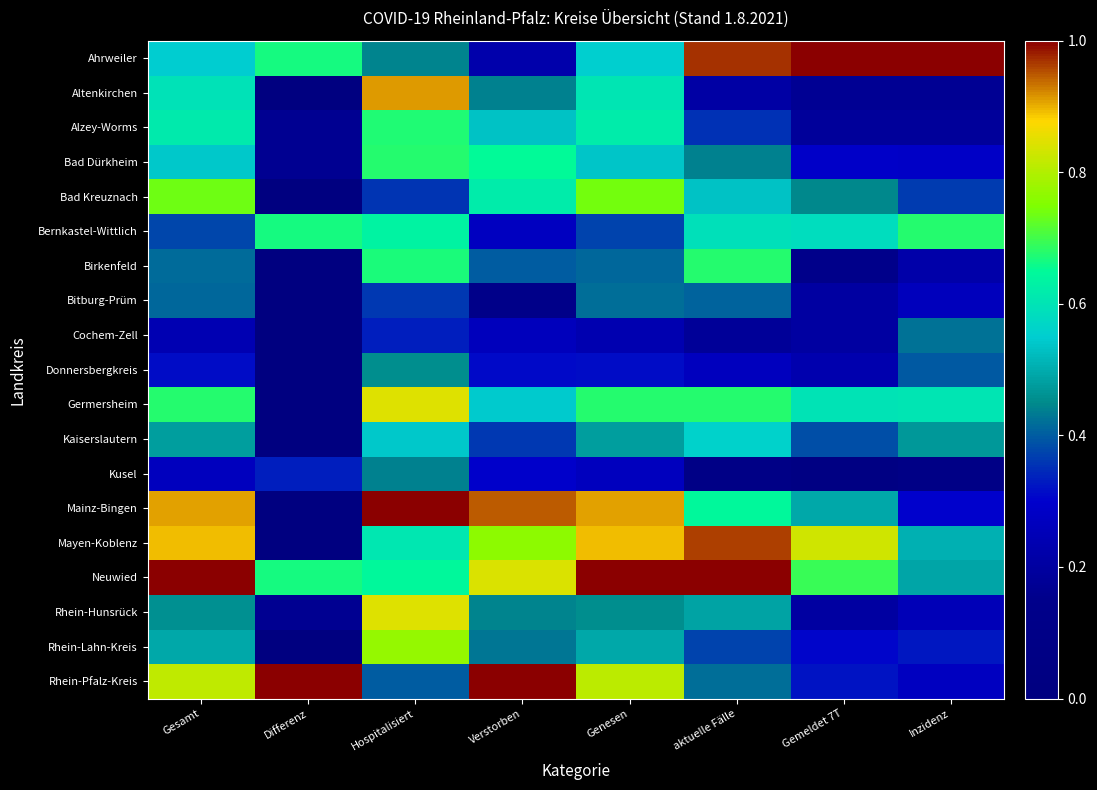

Reading left to right, extract all data points from this chart.

Ahrweiler: Gesamt=0.6	Differenz=0.7	Hospitalisiert=0.4	Verstorben=0.2	Genesen=0.6	aktuelle Fälle=1.0	Gemeldet 7T=1.0	Inzidenz=1.0
Altenkirchen: Gesamt=0.6	Differenz=0.0	Hospitalisiert=0.9	Verstorben=0.4	Genesen=0.6	aktuelle Fälle=0.2	Gemeldet 7T=0.2	Inzidenz=0.2
Alzey-Worms: Gesamt=0.6	Differenz=0.2	Hospitalisiert=0.7	Verstorben=0.5	Genesen=0.6	aktuelle Fälle=0.4	Gemeldet 7T=0.2	Inzidenz=0.2
Bad Dürkheim: Gesamt=0.5	Differenz=0.2	Hospitalisiert=0.7	Verstorben=0.7	Genesen=0.5	aktuelle Fälle=0.4	Gemeldet 7T=0.3	Inzidenz=0.3
Bad Kreuznach: Gesamt=0.7	Differenz=0.0	Hospitalisiert=0.4	Verstorben=0.6	Genesen=0.7	aktuelle Fälle=0.5	Gemeldet 7T=0.4	Inzidenz=0.4
Bernkastel-Wittlich: Gesamt=0.4	Differenz=0.7	Hospitalisiert=0.6	Verstorben=0.3	Genesen=0.4	aktuelle Fälle=0.6	Gemeldet 7T=0.6	Inzidenz=0.7
Birkenfeld: Gesamt=0.4	Differenz=0.0	Hospitalisiert=0.7	Verstorben=0.4	Genesen=0.4	aktuelle Fälle=0.7	Gemeldet 7T=0.1	Inzidenz=0.2
Bitburg-Prüm: Gesamt=0.4	Differenz=0.0	Hospitalisiert=0.4	Verstorben=0.1	Genesen=0.4	aktuelle Fälle=0.4	Gemeldet 7T=0.2	Inzidenz=0.3
Cochem-Zell: Gesamt=0.2	Differenz=0.0	Hospitalisiert=0.3	Verstorben=0.3	Genesen=0.2	aktuelle Fälle=0.2	Gemeldet 7T=0.2	Inzidenz=0.4
Donnersbergkreis: Gesamt=0.3	Differenz=0.0	Hospitalisiert=0.5	Verstorben=0.3	Genesen=0.3	aktuelle Fälle=0.3	Gemeldet 7T=0.2	Inzidenz=0.4
Germersheim: Gesamt=0.7	Differenz=0.0	Hospitalisiert=0.8	Verstorben=0.5	Genesen=0.7	aktuelle Fälle=0.7	Gemeldet 7T=0.6	Inzidenz=0.6
Kaiserslautern: Gesamt=0.5	Differenz=0.0	Hospitalisiert=0.5	Verstorben=0.4	Genesen=0.5	aktuelle Fälle=0.6	Gemeldet 7T=0.4	Inzidenz=0.5
Kusel: Gesamt=0.3	Differenz=0.3	Hospitalisiert=0.4	Verstorben=0.3	Genesen=0.3	aktuelle Fälle=0.1	Gemeldet 7T=0.0	Inzidenz=0.1
Mainz-Bingen: Gesamt=0.9	Differenz=0.0	Hospitalisiert=1.0	Verstorben=0.9	Genesen=0.9	aktuelle Fälle=0.6	Gemeldet 7T=0.5	Inzidenz=0.3
Mayen-Koblenz: Gesamt=0.9	Differenz=0.0	Hospitalisiert=0.6	Verstorben=0.8	Genesen=0.9	aktuelle Fälle=1.0	Gemeldet 7T=0.8	Inzidenz=0.5
Neuwied: Gesamt=1.0	Differenz=0.7	Hospitalisiert=0.6	Verstorben=0.8	Genesen=1.0	aktuelle Fälle=1.0	Gemeldet 7T=0.7	Inzidenz=0.5
Rhein-Hunsrück: Gesamt=0.5	Differenz=0.2	Hospitalisiert=0.8	Verstorben=0.4	Genesen=0.5	aktuelle Fälle=0.5	Gemeldet 7T=0.2	Inzidenz=0.3
Rhein-Lahn-Kreis: Gesamt=0.5	Differenz=0.0	Hospitalisiert=0.8	Verstorben=0.4	Genesen=0.5	aktuelle Fälle=0.4	Gemeldet 7T=0.3	Inzidenz=0.3
Rhein-Pfalz-Kreis: Gesamt=0.8	Differenz=1.0	Hospitalisiert=0.4	Verstorben=1.0	Genesen=0.8	aktuelle Fälle=0.4	Gemeldet 7T=0.3	Inzidenz=0.3